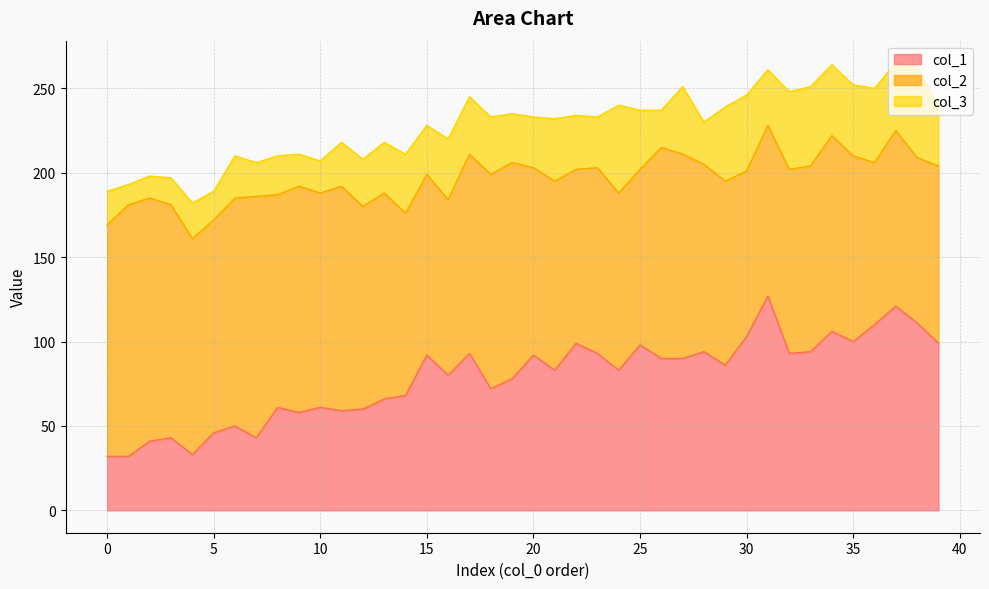

Does the chart display data point markers on the line(s)?

No